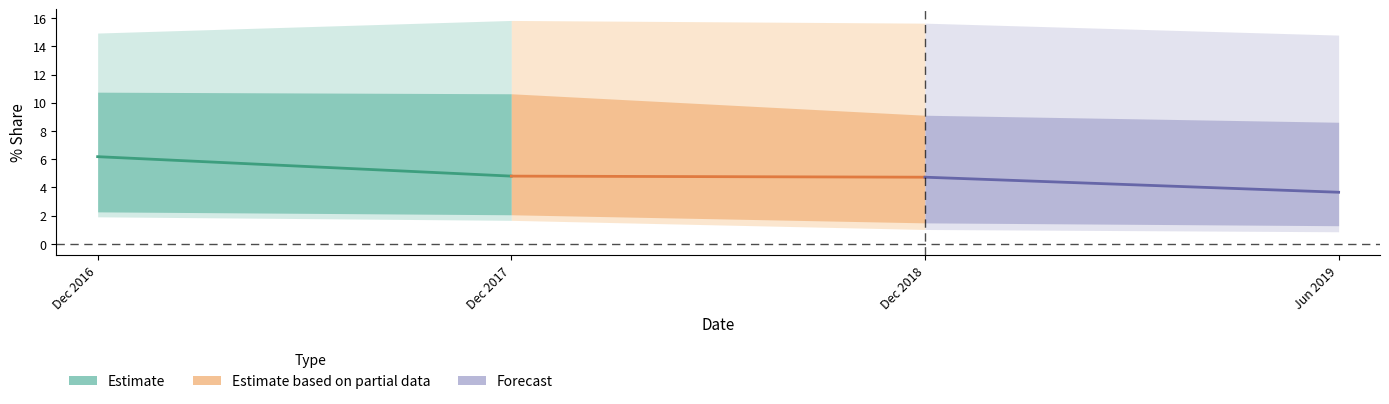

Reading left to right, list all the values displayed in this chart.

Estimate: 6.2	4.8
Estimate based on partial data: 4.8	4.7
Forecast: 4.7	3.7